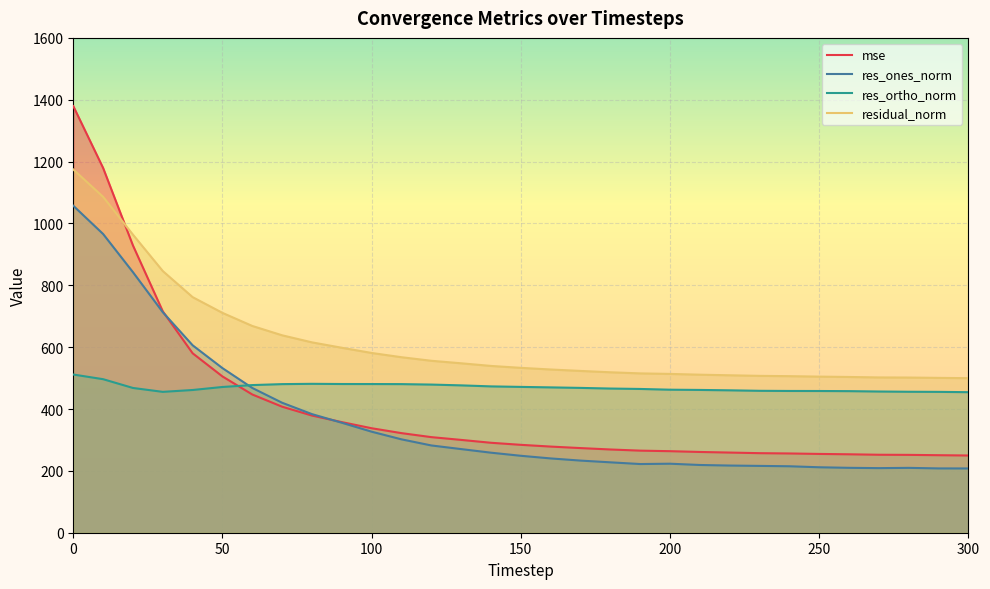

List the series in order of their overall mean, highest first.

residual_norm, res_ortho_norm, mse, res_ones_norm